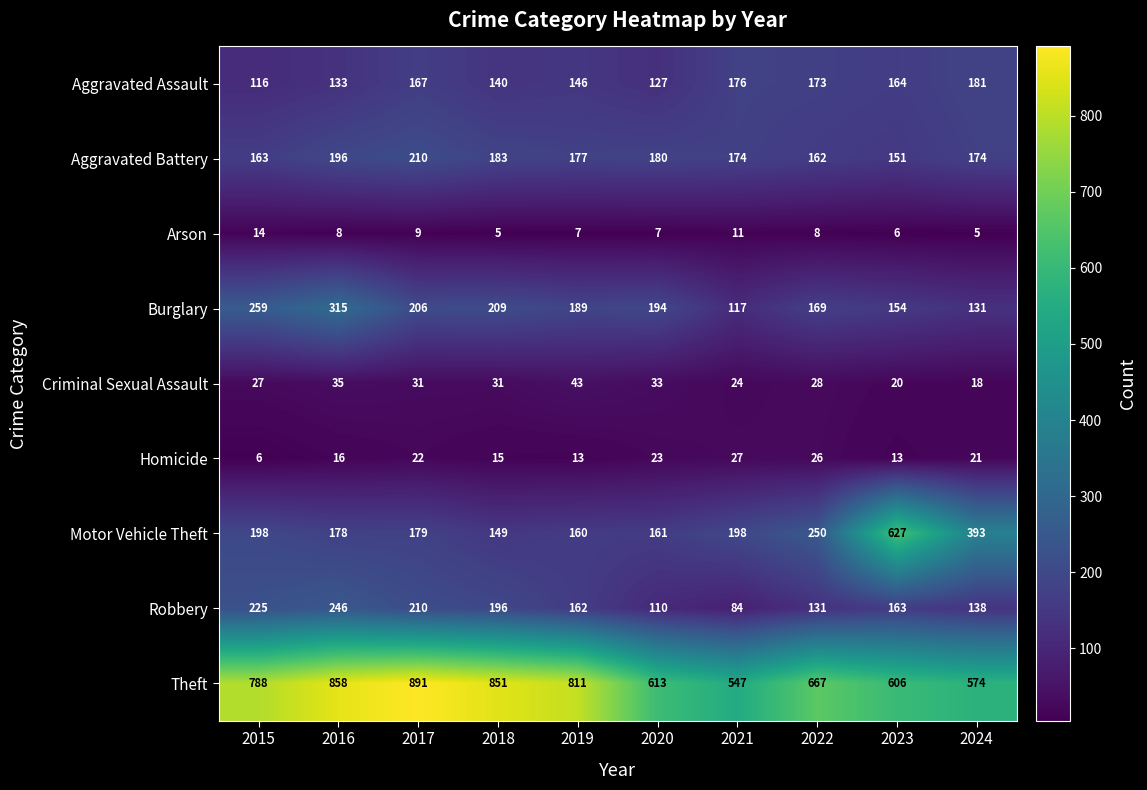

At which label does Theft reach its peak?

2017